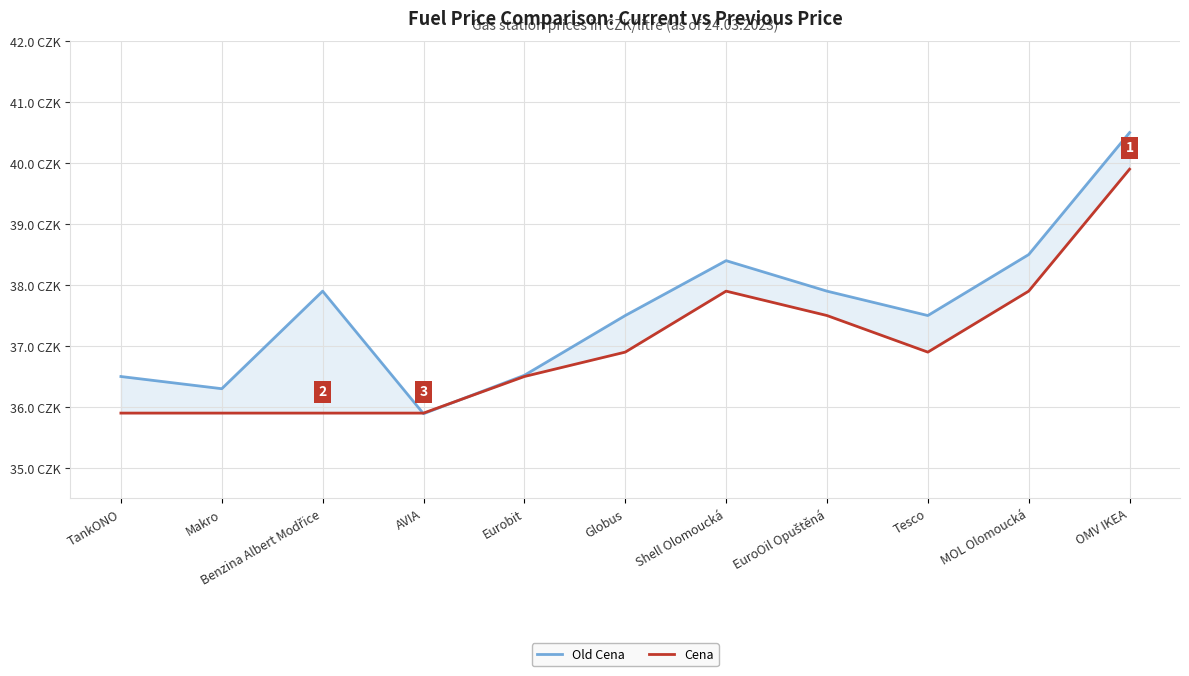

At which category is the sum across all series the highest?

OMV IKEA